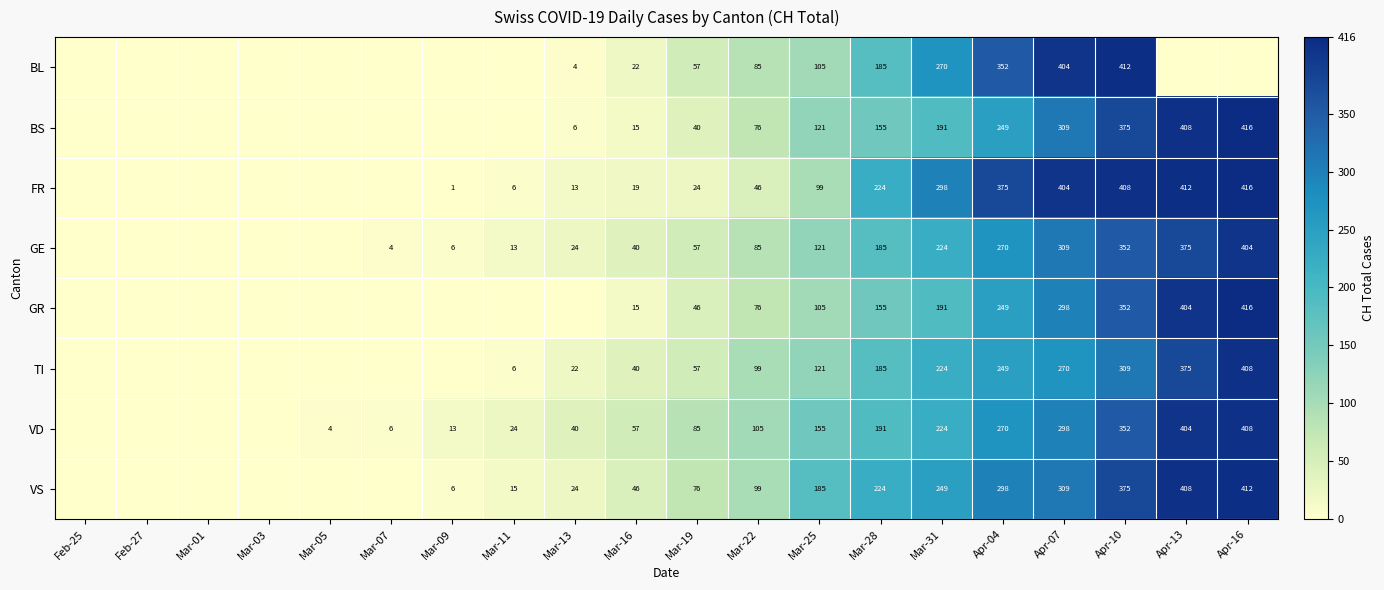

Which label corresponds to the smallest value in the chart?

Feb-25